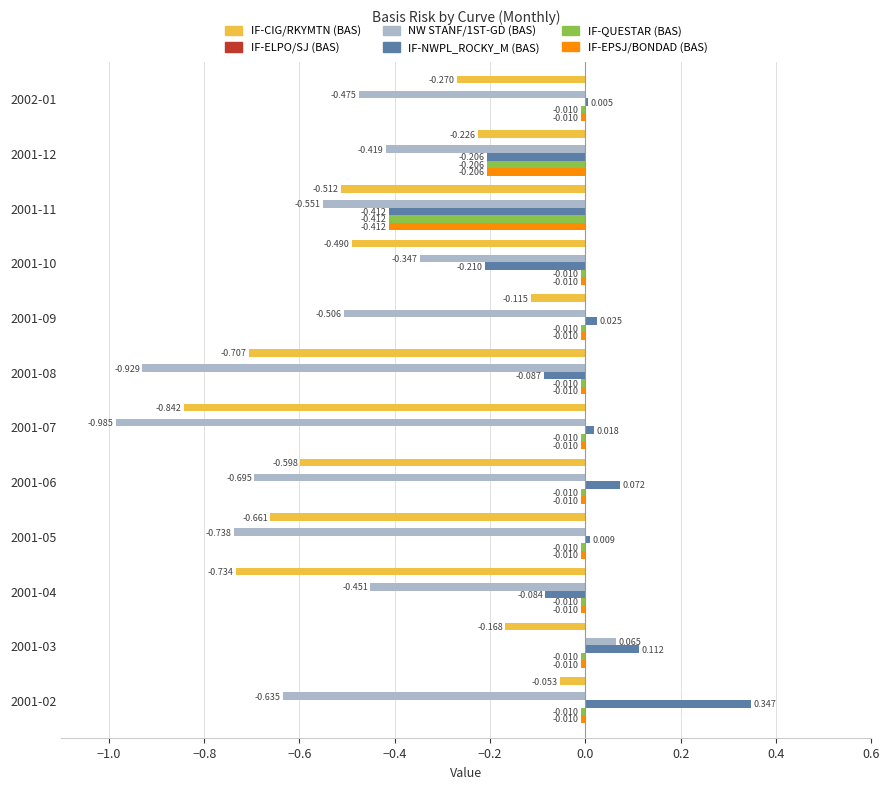

Is the value of IF-EPSJ/BONDAD (BAS) at 2001-06 greater than the value of IF-NWPL_ROCKY_M (BAS) at 2001-02?

No